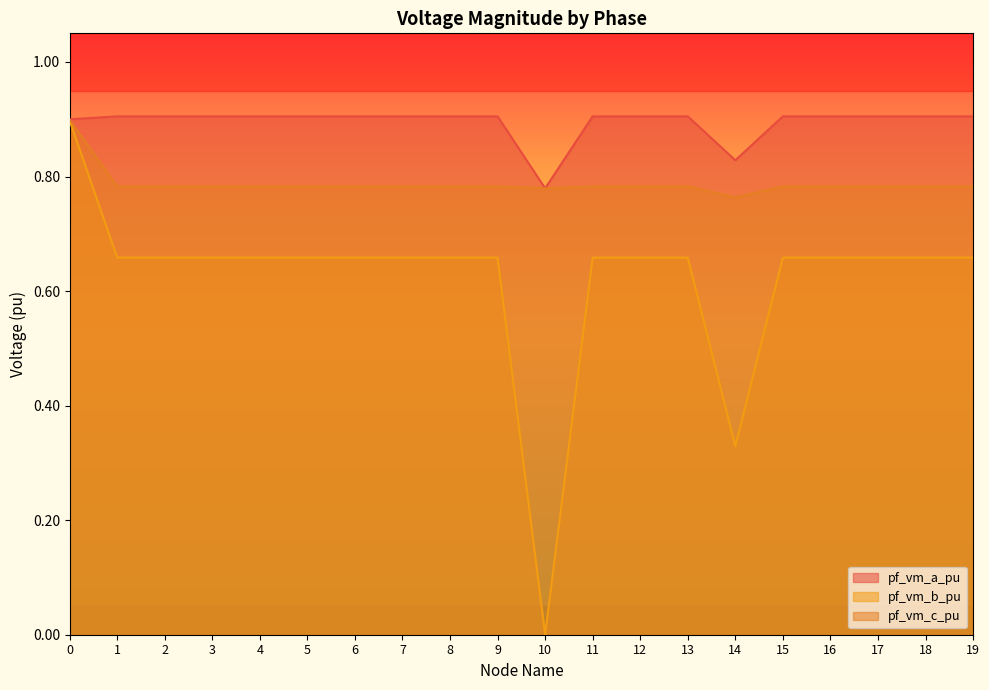

Does the chart have visible grid lines?

No